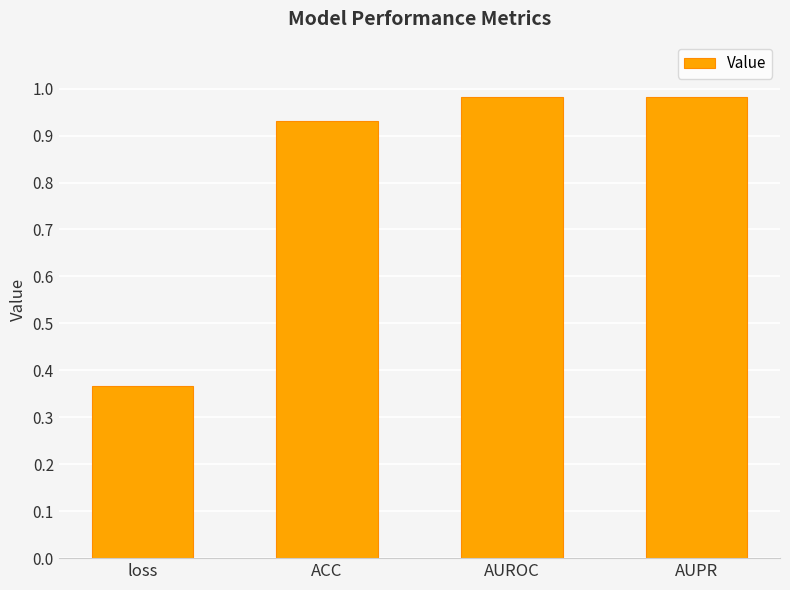

Is it true that the value at AUROC is 0.3?

False